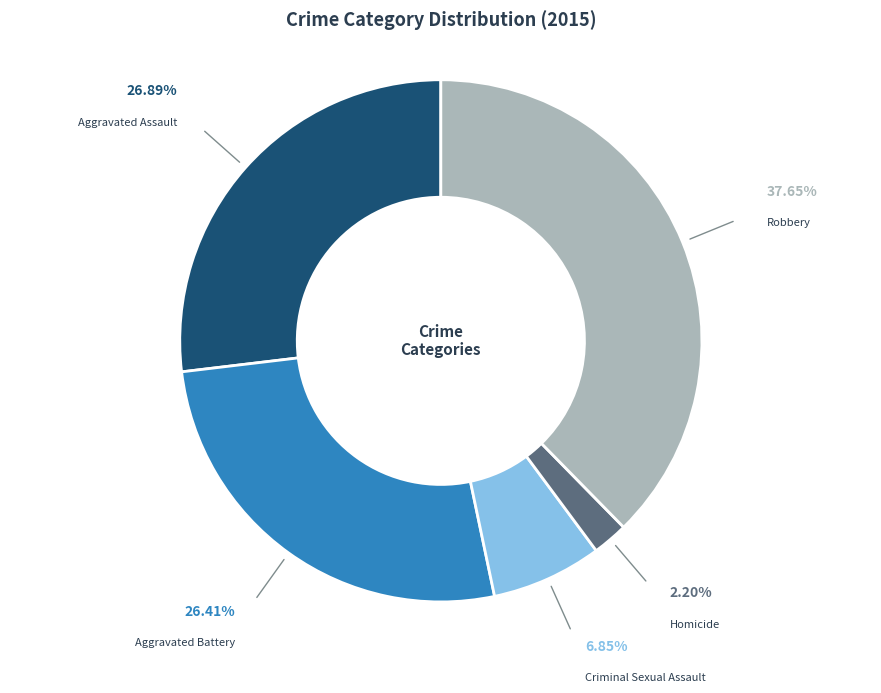

To the nearest percent, what is the difference between the largest and smallest slice percentages?

35%